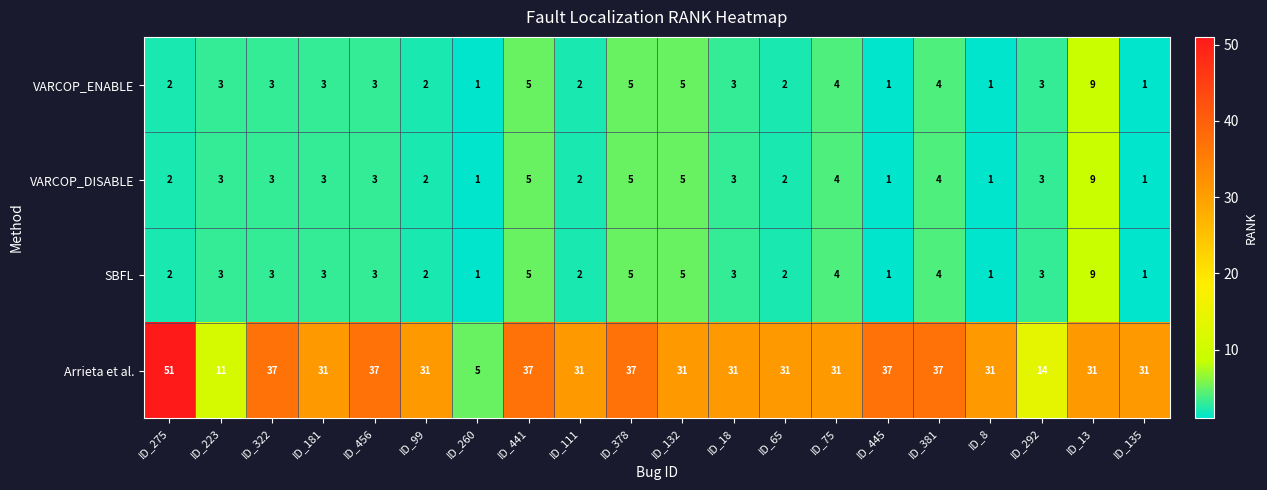

What is the difference between the second highest and second lowest values in the VARCOP_ENABLE series?

4